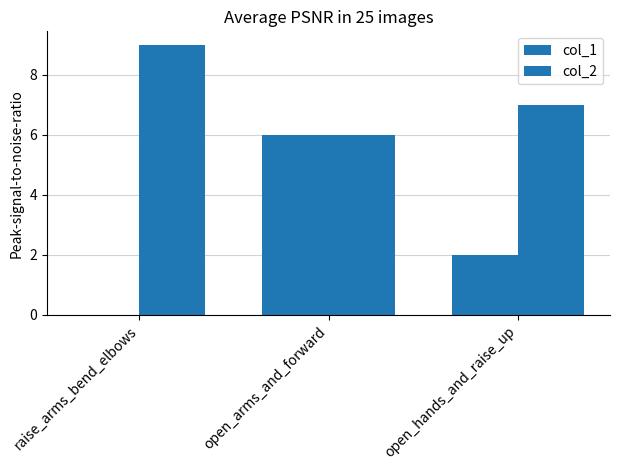

How many col_2 values are between 6 and 9?

3